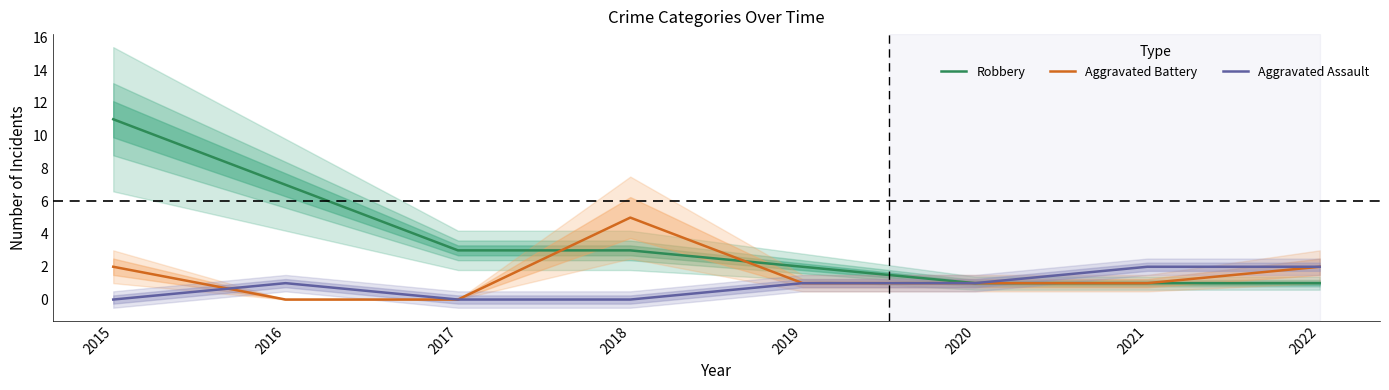

What is the total value across all series at 2019?

4